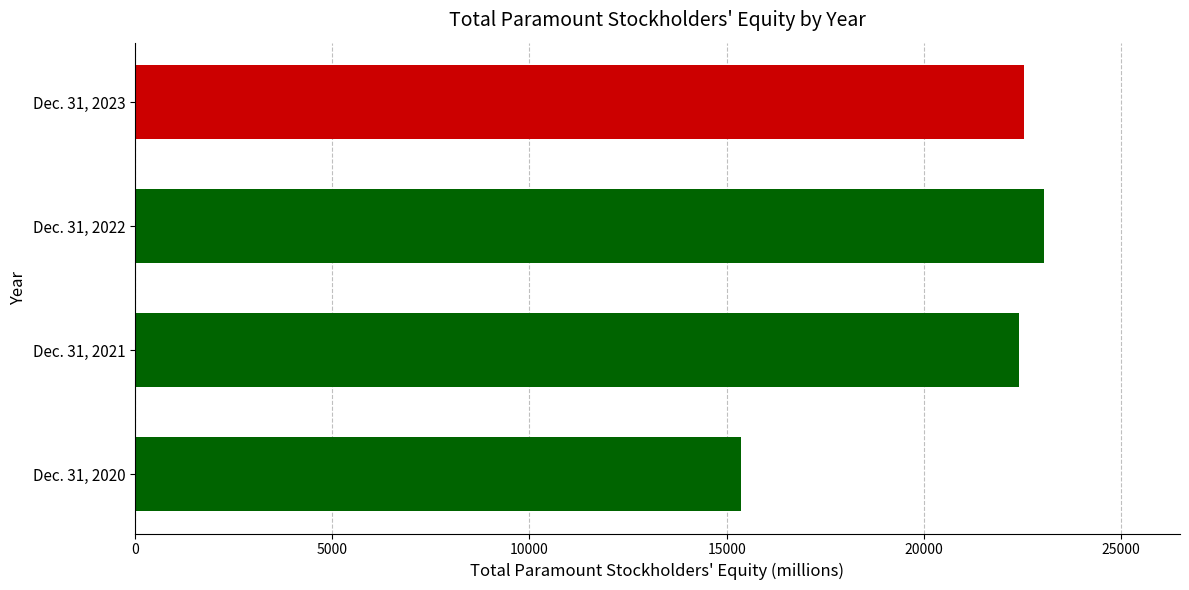

Rank the categories by value from lowest to highest.

Dec. 31, 2020, Dec. 31, 2021, Dec. 31, 2023, Dec. 31, 2022